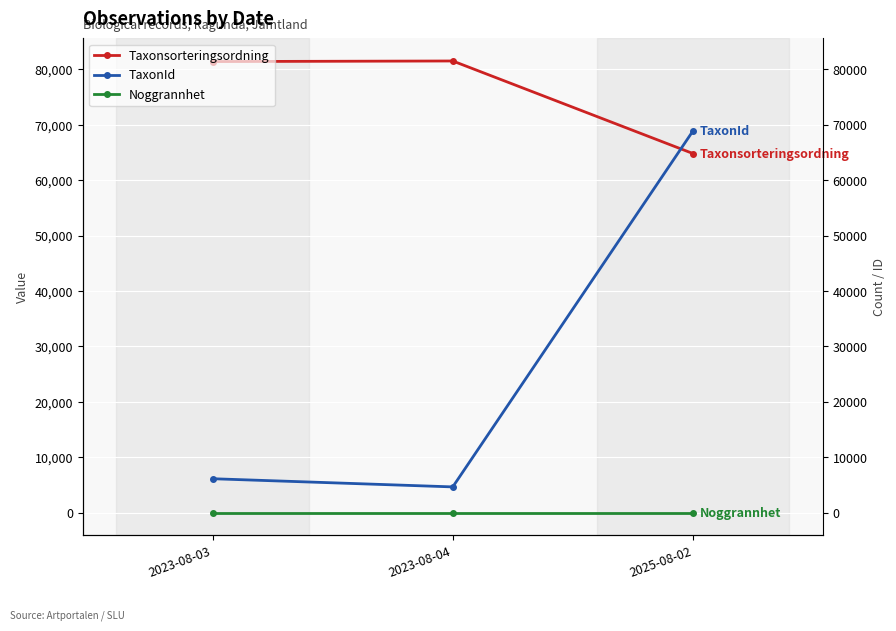

Rank the series by their maximum value, from highest to lowest.

Taxonsorteringsordning, TaxonId, Noggrannhet